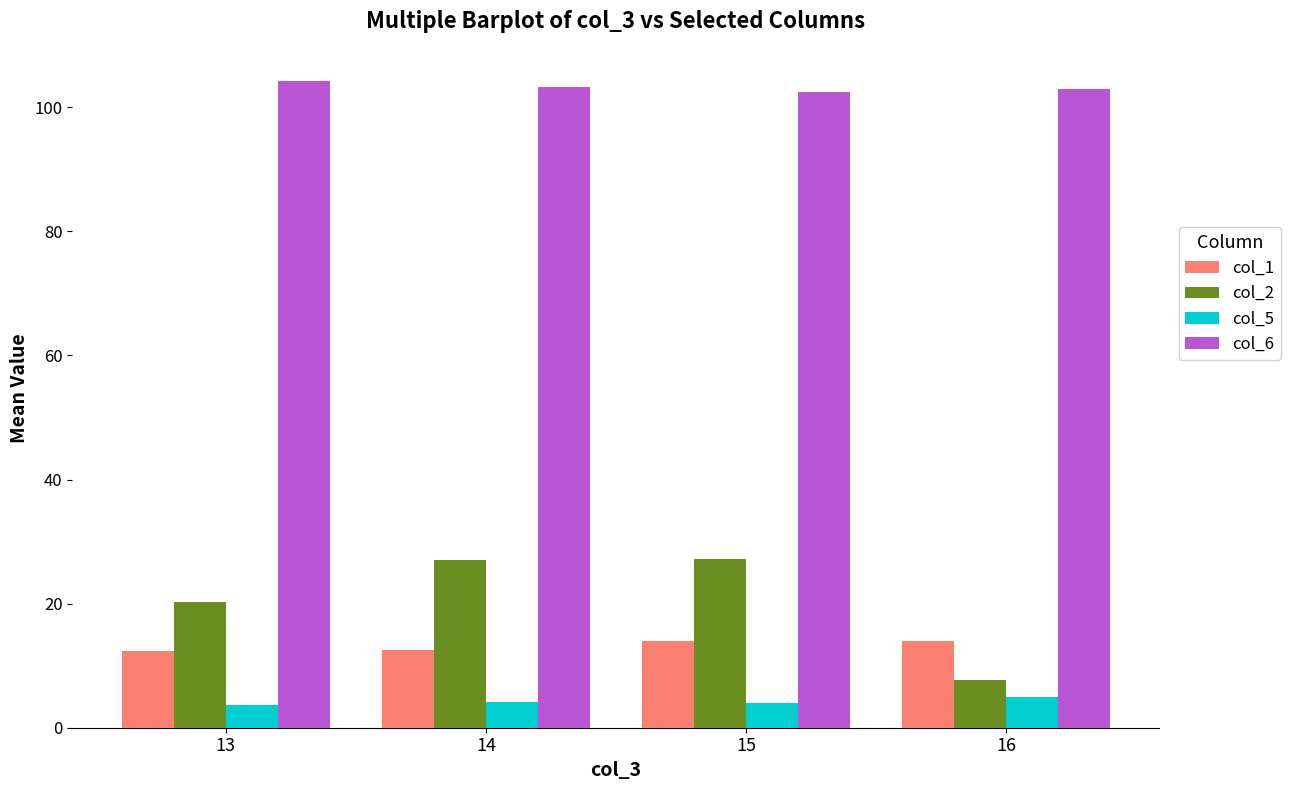

What is the sum of all col_6 values?

413.0